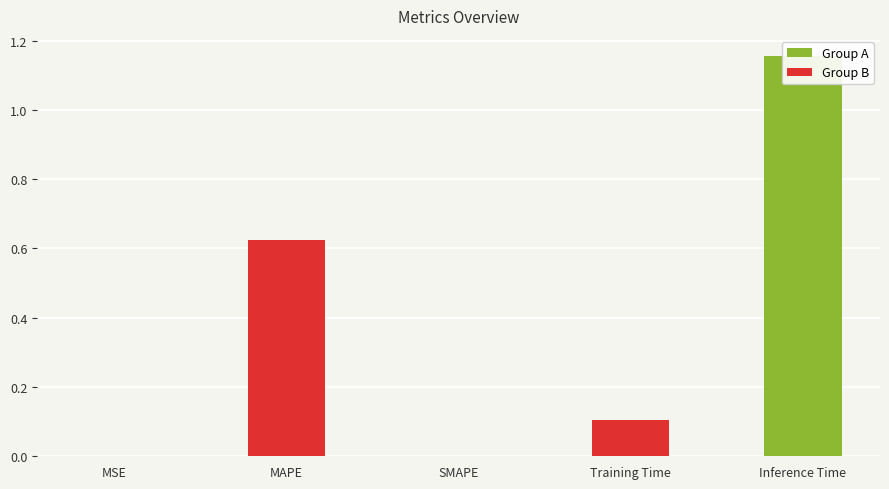

Rank the categories by value from lowest to highest.

SMAPE, MSE, Training Time, MAPE, Inference Time